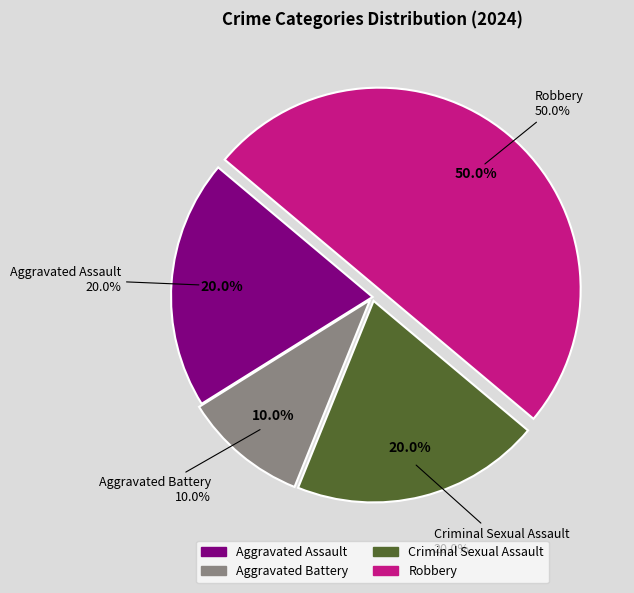

True or false: Aggravated Assault accounts for 11% of the total.

False